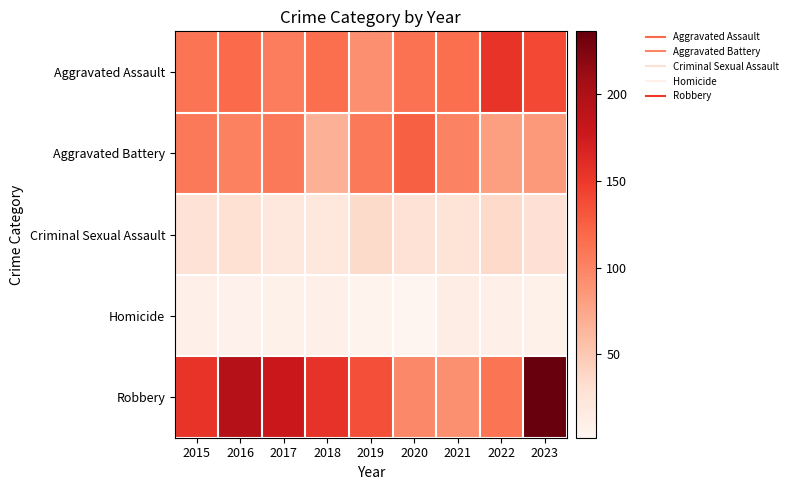

What is the total value across all series at 2018?

368